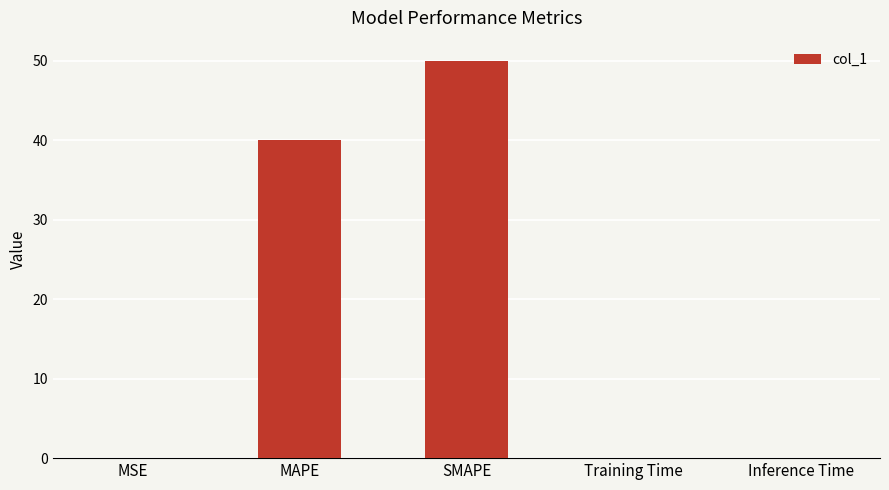

What is the greatest value displayed?

50.0